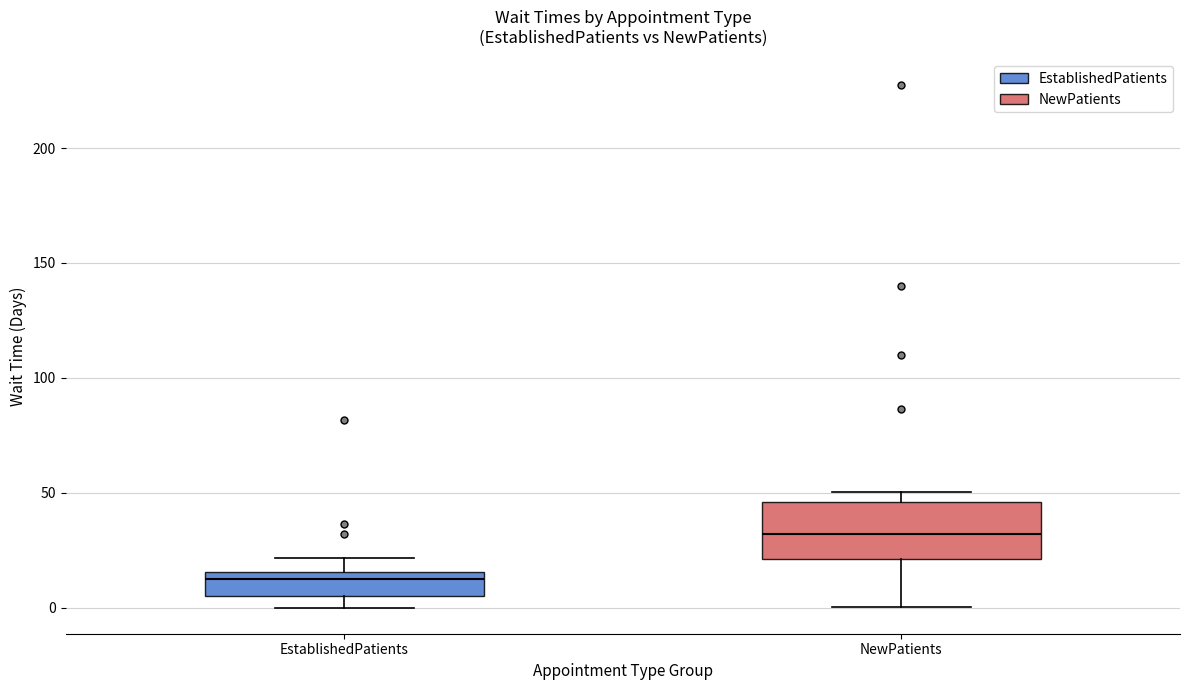

Comparing the boxes themselves (not the whiskers), which one is the tallest?

NewPatients